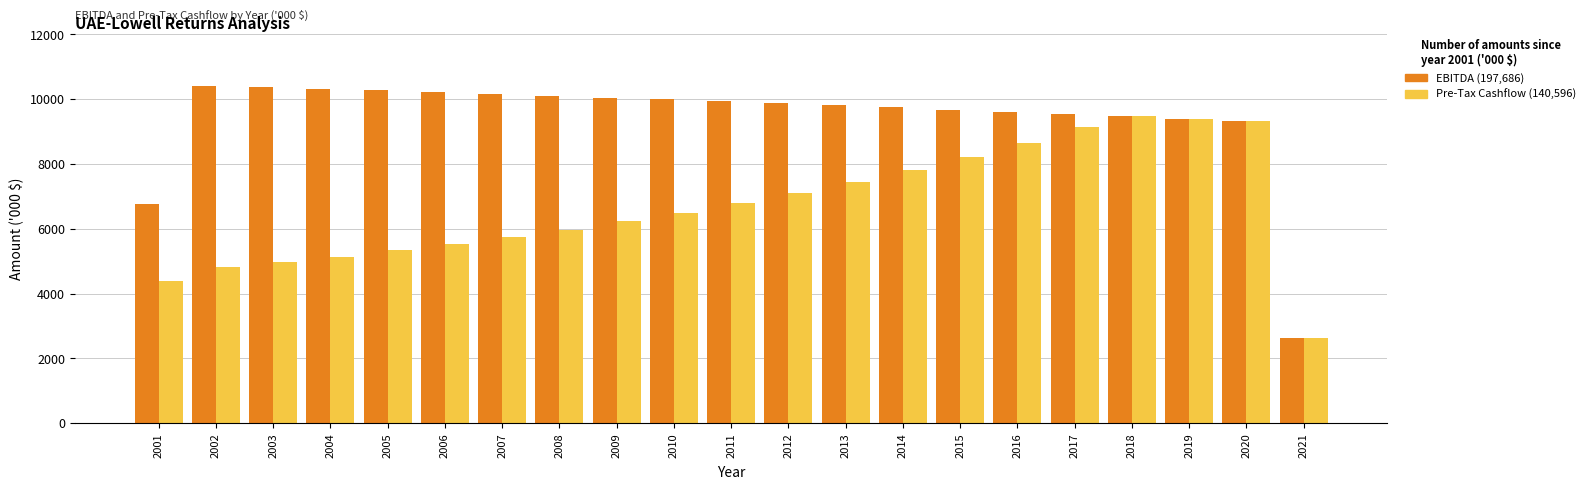

What is the total value across all series at 2005?

15603.1